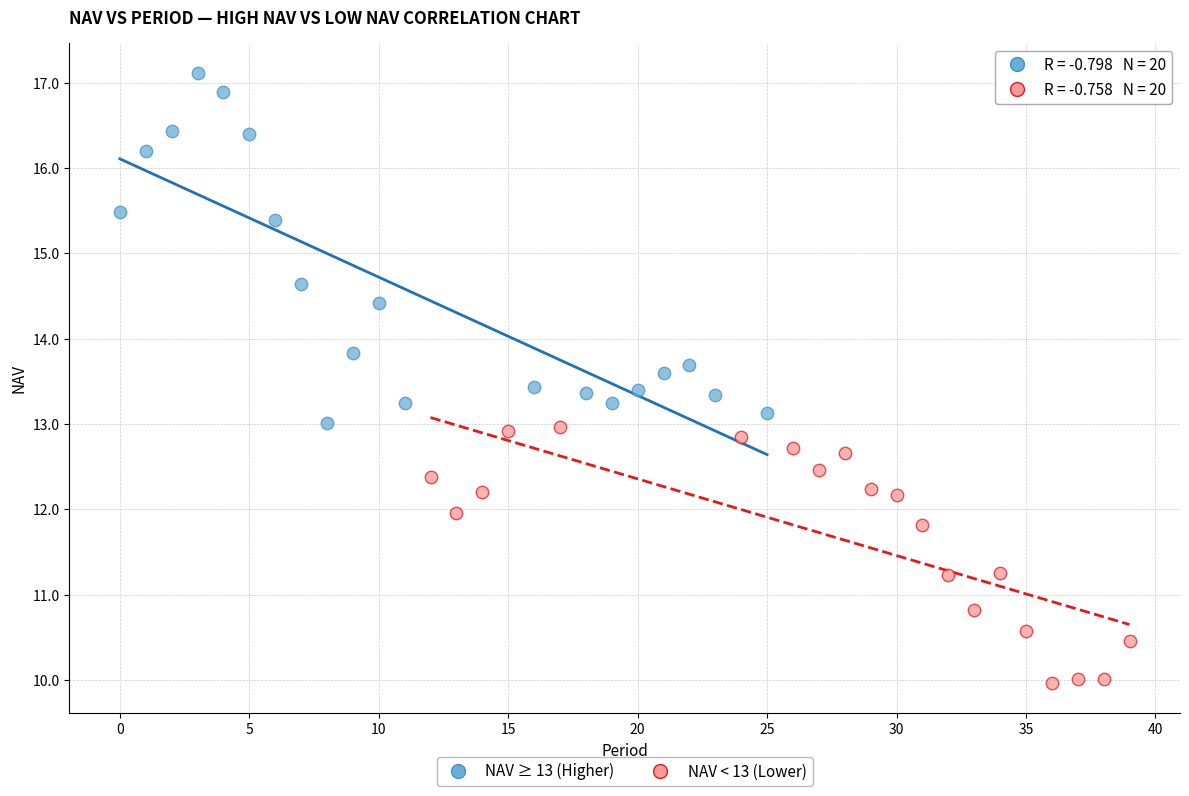

Which series has the largest Y range (max minus min)?

NAV ≥ 13 (Higher)